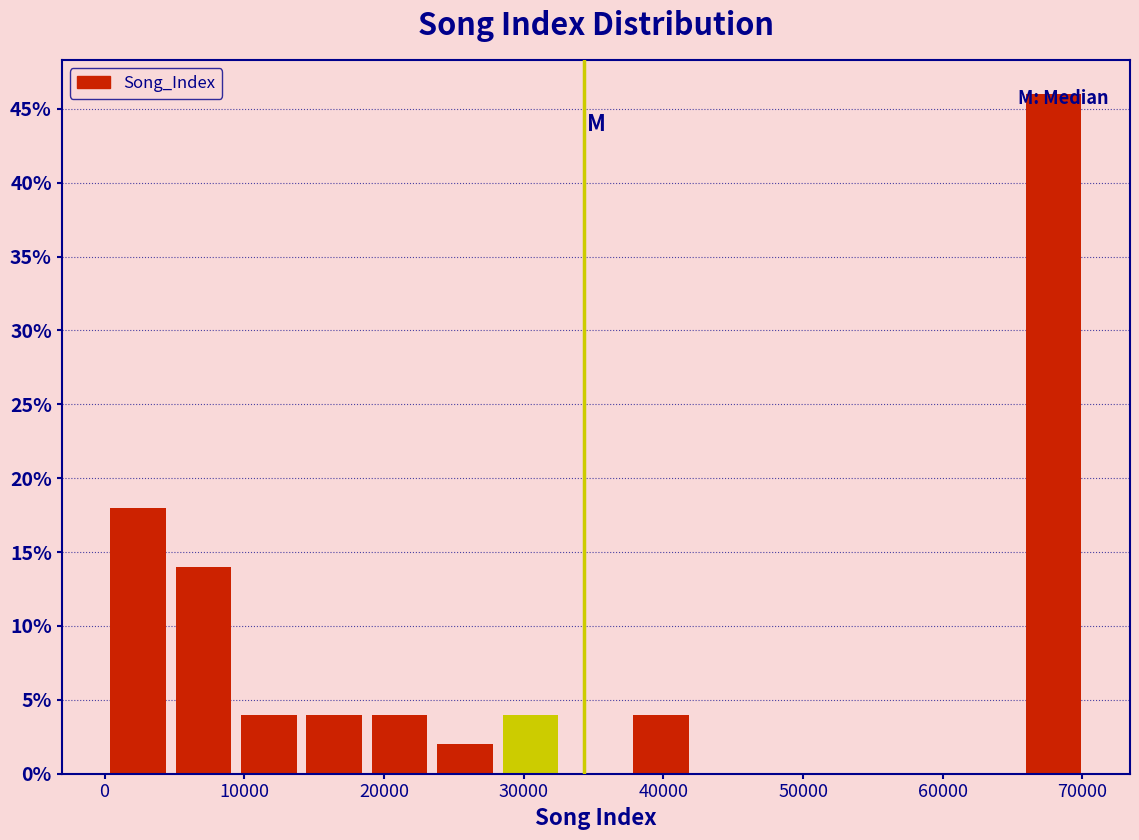

Reading left to right, transcribe this chart: for each bar, give the range it covers on the x-axis and its height. Neither the bar edges nor the heights are printed on the chart, so give them approximately, as read against the axes.

0 to 5000: 18
5000 to 9000: 14
9000 to 14000: 4
14000 to 19000: 4
19000 to 23000: 4
23000 to 28000: 2
28000 to 33000: 4
33000 to 38000: 0
38000 to 42000: 4
42000 to 47000: 0
47000 to 52000: 0
52000 to 56000: 0
56000 to 61000: 0
61000 to 66000: 0
66000 to 70000: 46